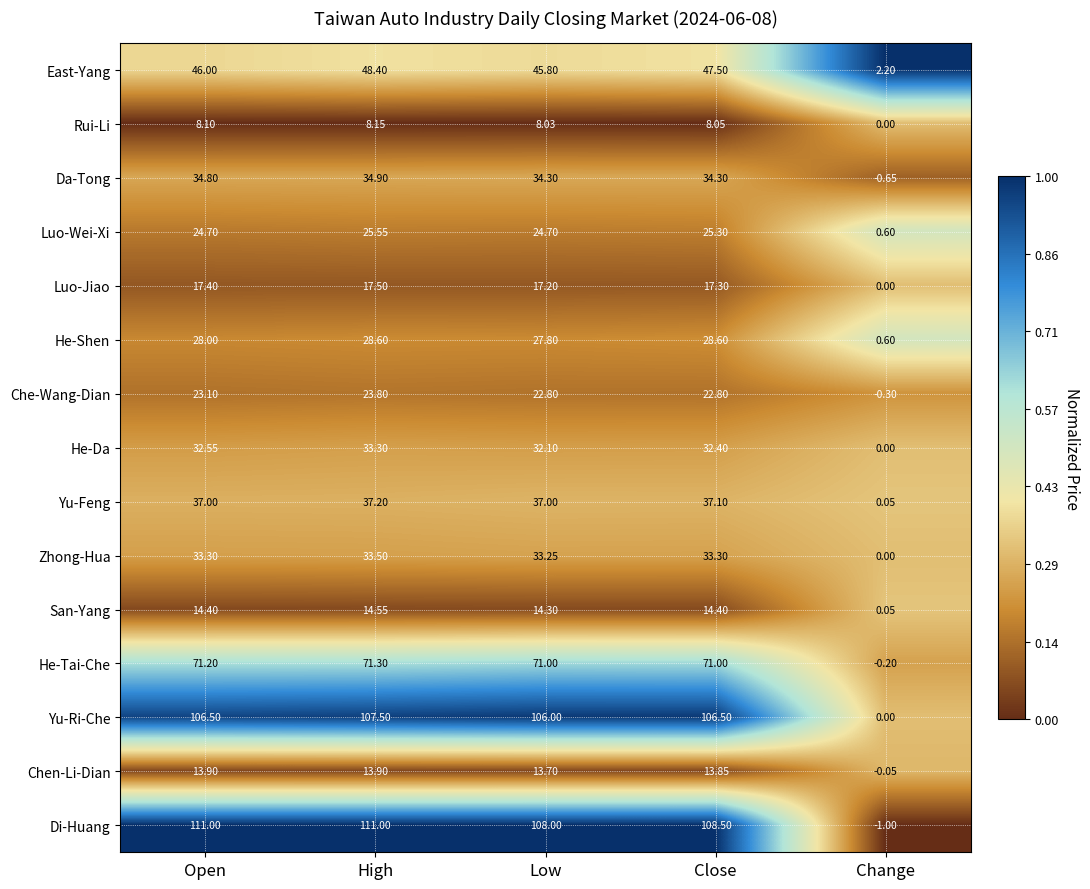

Between Low and Change, which series saw the biggest shift?

Di-Huang